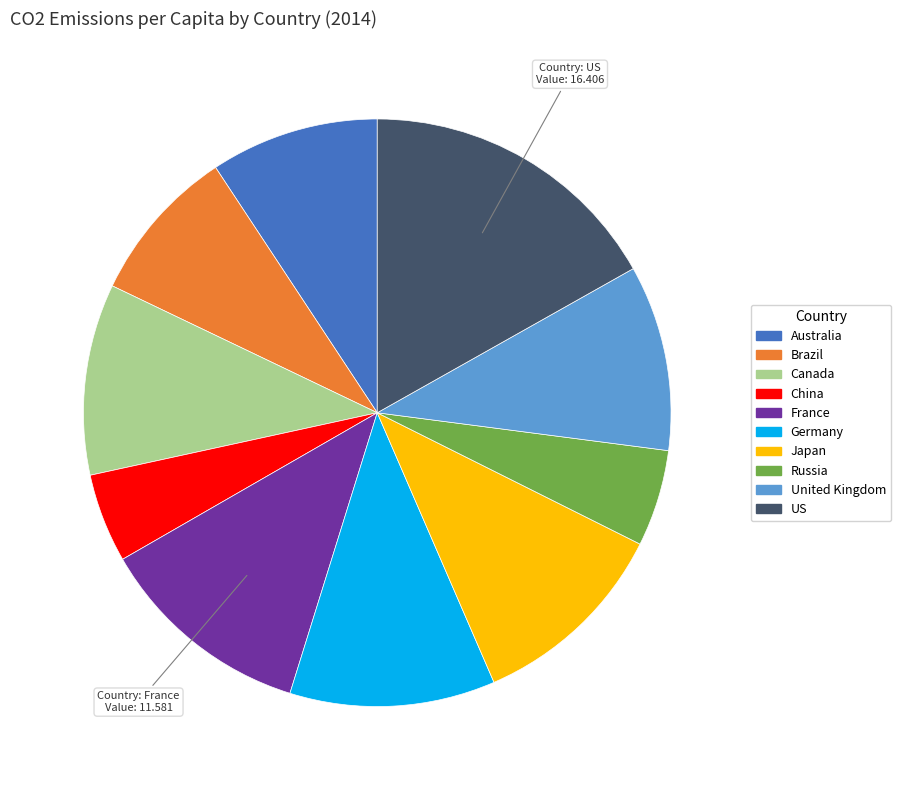

Is there a majority slice in this chart?

No